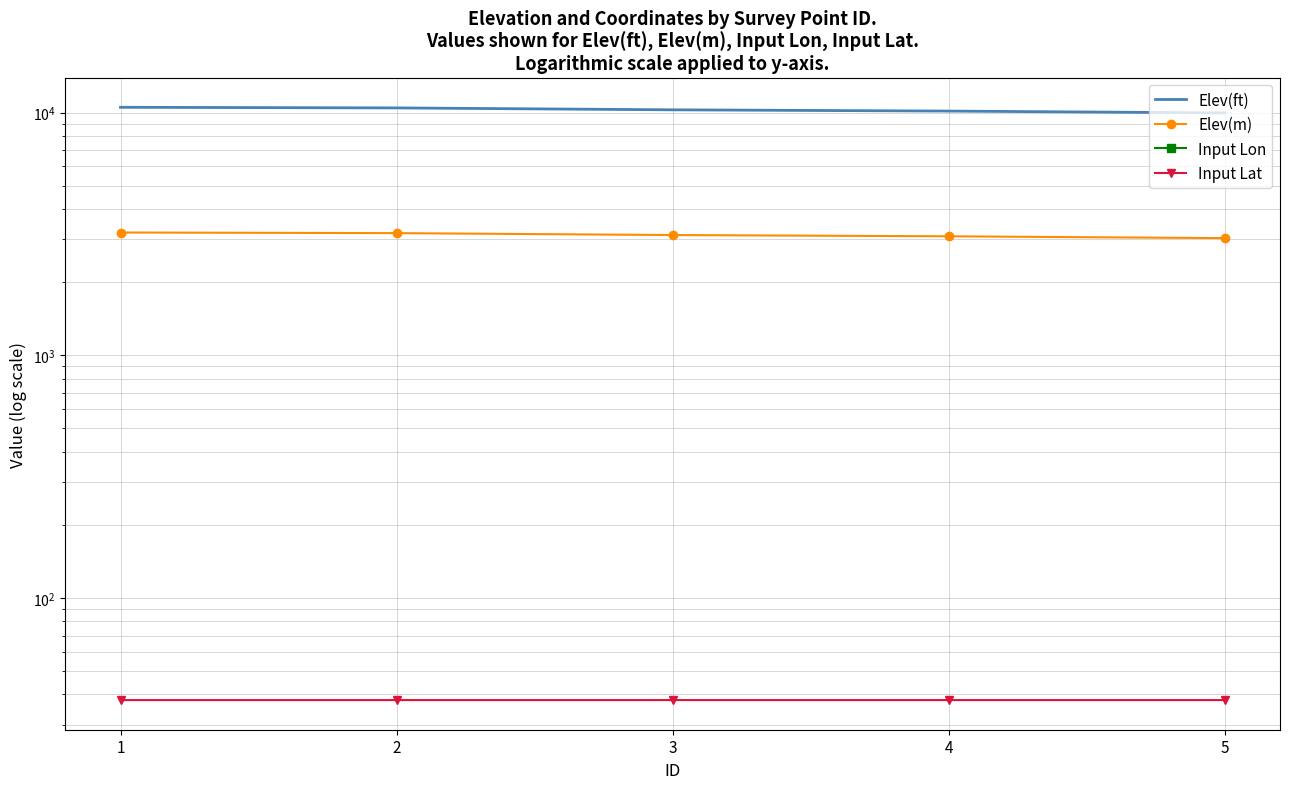

Rank the series at 4 from highest to lowest value.

Elev(ft), Elev(m), Input Lat, Input Lon